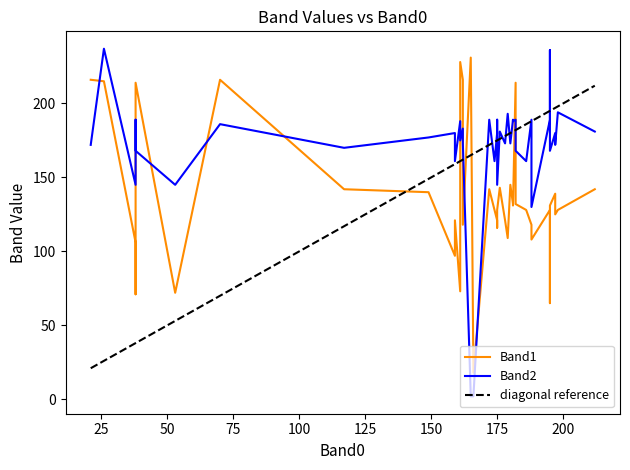

Between 30 and 31, which is larger?

31